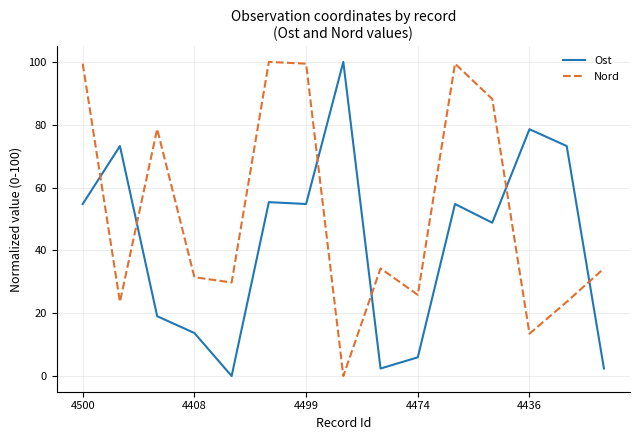

Which series has the largest total across all categories?

Nord